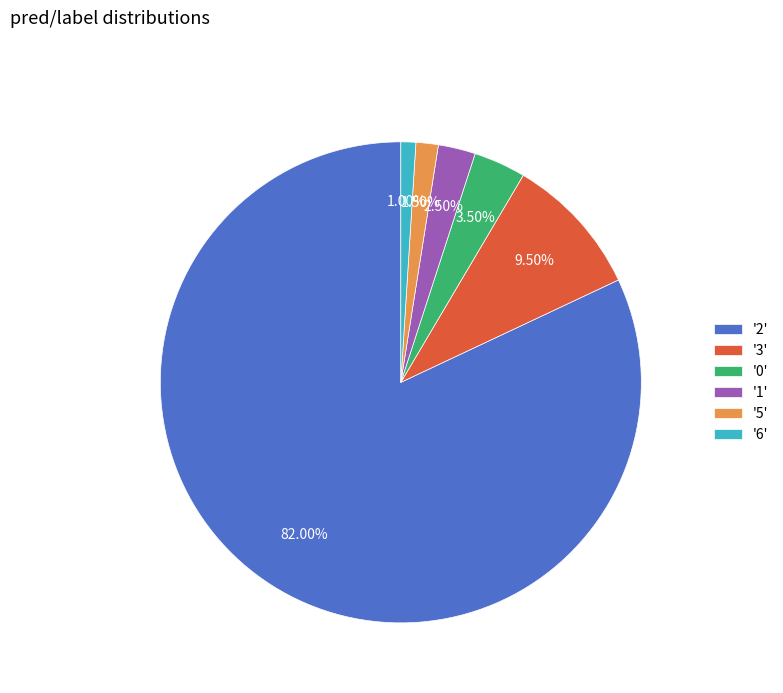

Is '0' the majority of the pie?

No